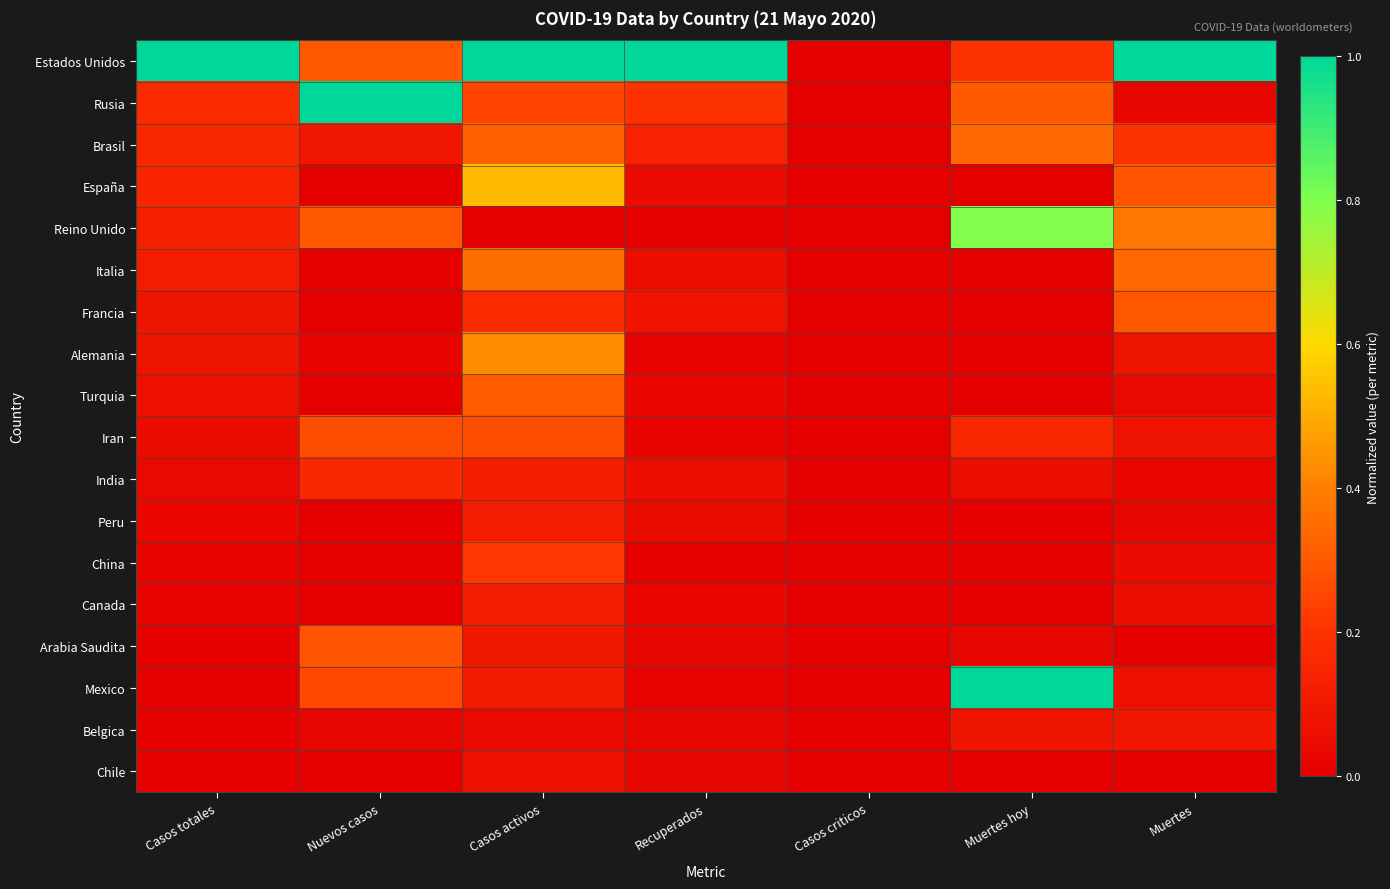

Reading left to right, list all the values displayed in this chart.

Estados Unidos: Casos totales=1.0	Nuevos casos=0.3	Casos activos=1.0	Recuperados=1.0	Casos criticos=0.0	Muertes hoy=0.2	Muertes=1.0
Rusia: Casos totales=0.2	Nuevos casos=1.0	Casos activos=0.2	Recuperados=0.2	Casos criticos=0.0	Muertes hoy=0.3	Muertes=0.0
Brasil: Casos totales=0.2	Nuevos casos=0.1	Casos activos=0.3	Recuperados=0.1	Casos criticos=0.0	Muertes hoy=0.3	Muertes=0.2
España: Casos totales=0.1	Nuevos casos=0.0	Casos activos=0.5	Recuperados=0.0	Casos criticos=0.0	Muertes hoy=0.0	Muertes=0.3
Reino Unido: Casos totales=0.1	Nuevos casos=0.3	Casos activos=0.0	Recuperados=0.0	Casos criticos=0.0	Muertes hoy=0.8	Muertes=0.4
Italia: Casos totales=0.1	Nuevos casos=0.0	Casos activos=0.4	Recuperados=0.1	Casos criticos=0.0	Muertes hoy=0.0	Muertes=0.3
Francia: Casos totales=0.1	Nuevos casos=0.0	Casos activos=0.2	Recuperados=0.1	Casos criticos=0.0	Muertes hoy=0.0	Muertes=0.3
Alemania: Casos totales=0.1	Nuevos casos=0.0	Casos activos=0.4	Recuperados=0.0	Casos criticos=0.0	Muertes hoy=0.0	Muertes=0.1
Turquia: Casos totales=0.1	Nuevos casos=0.0	Casos activos=0.3	Recuperados=0.0	Casos criticos=0.0	Muertes hoy=0.0	Muertes=0.0
Iran: Casos totales=0.0	Nuevos casos=0.3	Casos activos=0.3	Recuperados=0.0	Casos criticos=0.0	Muertes hoy=0.2	Muertes=0.1
India: Casos totales=0.0	Nuevos casos=0.2	Casos activos=0.1	Recuperados=0.1	Casos criticos=0.0	Muertes hoy=0.1	Muertes=0.0
Peru: Casos totales=0.0	Nuevos casos=0.0	Casos activos=0.1	Recuperados=0.1	Casos criticos=0.0	Muertes hoy=0.0	Muertes=0.0
China: Casos totales=0.0	Nuevos casos=0.0	Casos activos=0.2	Recuperados=0.0	Casos criticos=0.0	Muertes hoy=0.0	Muertes=0.0
Canada: Casos totales=0.0	Nuevos casos=0.0	Casos activos=0.1	Recuperados=0.0	Casos criticos=0.0	Muertes hoy=0.0	Muertes=0.1
Arabia Saudita: Casos totales=0.0	Nuevos casos=0.3	Casos activos=0.1	Recuperados=0.0	Casos criticos=0.0	Muertes hoy=0.0	Muertes=0.0
Mexico: Casos totales=0.0	Nuevos casos=0.3	Casos activos=0.1	Recuperados=0.0	Casos criticos=0.0	Muertes hoy=1.0	Muertes=0.1
Belgica: Casos totales=0.0	Nuevos casos=0.0	Casos activos=0.0	Recuperados=0.0	Casos criticos=0.0	Muertes hoy=0.1	Muertes=0.1
Chile: Casos totales=0.0	Nuevos casos=0.0	Casos activos=0.1	Recuperados=0.0	Casos criticos=0.0	Muertes hoy=0.0	Muertes=0.0